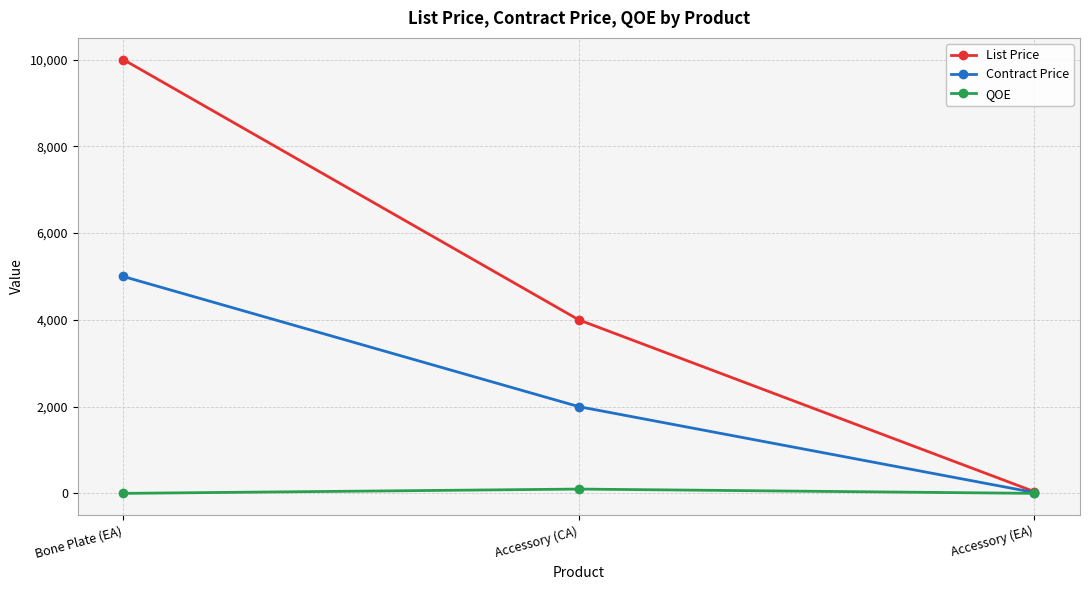

Count the number of data series in this chart.

3